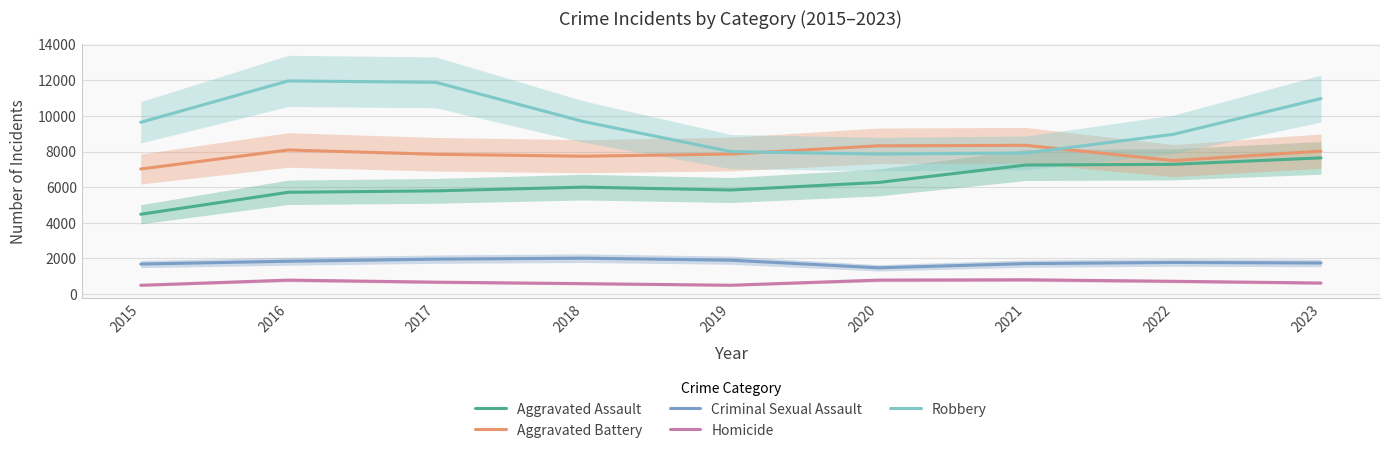

What are all the series names shown in the legend?

Aggravated Assault, Aggravated Battery, Criminal Sexual Assault, Homicide, Robbery